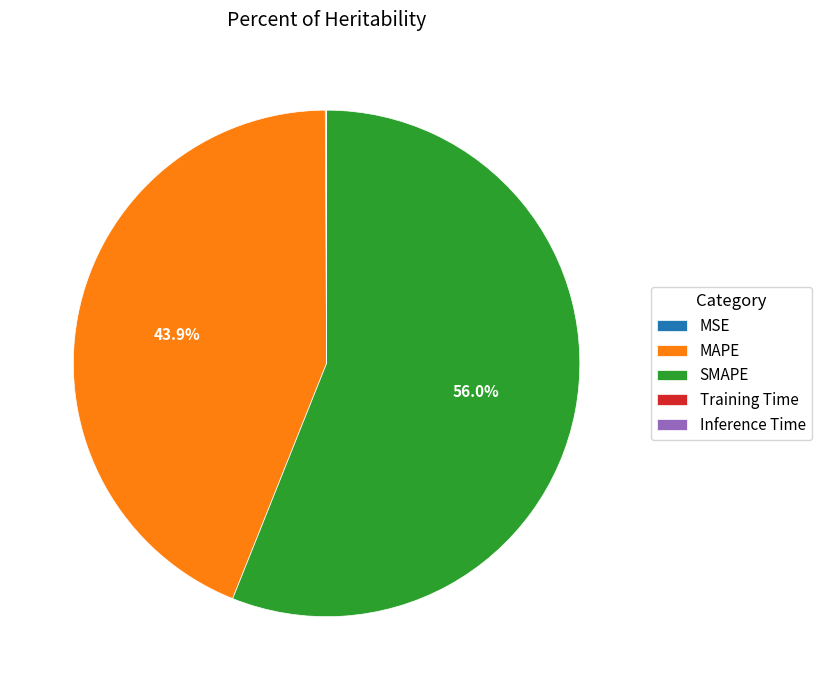

What is the largest slice in the pie chart?

SMAPE